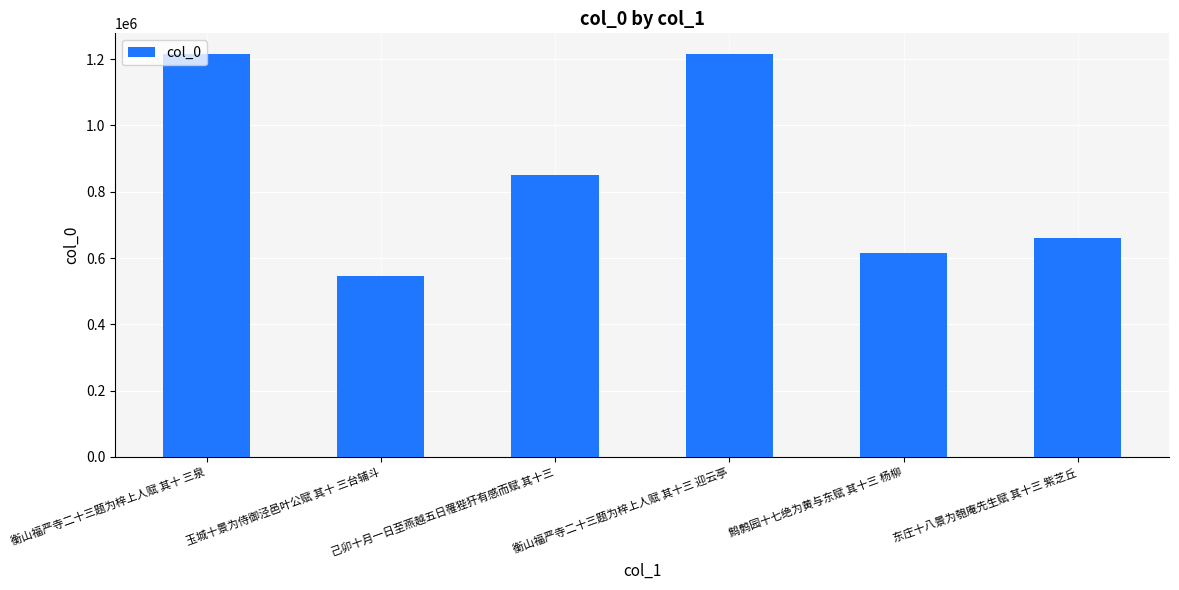

What is the greatest value displayed?

1216645